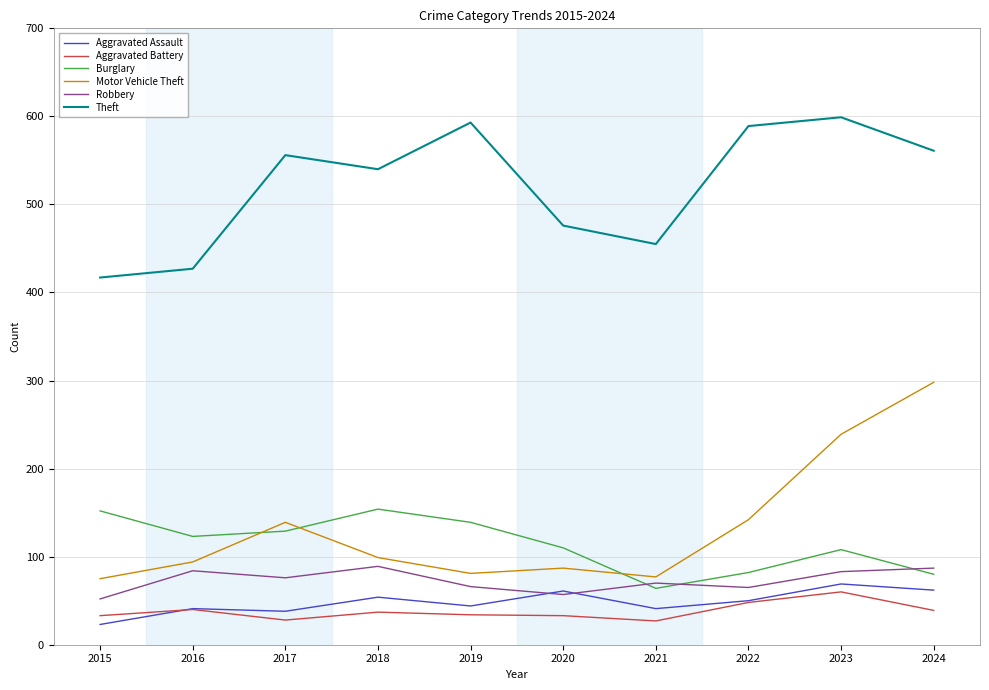

Is it true that Theft equals 403 at 2019?

False